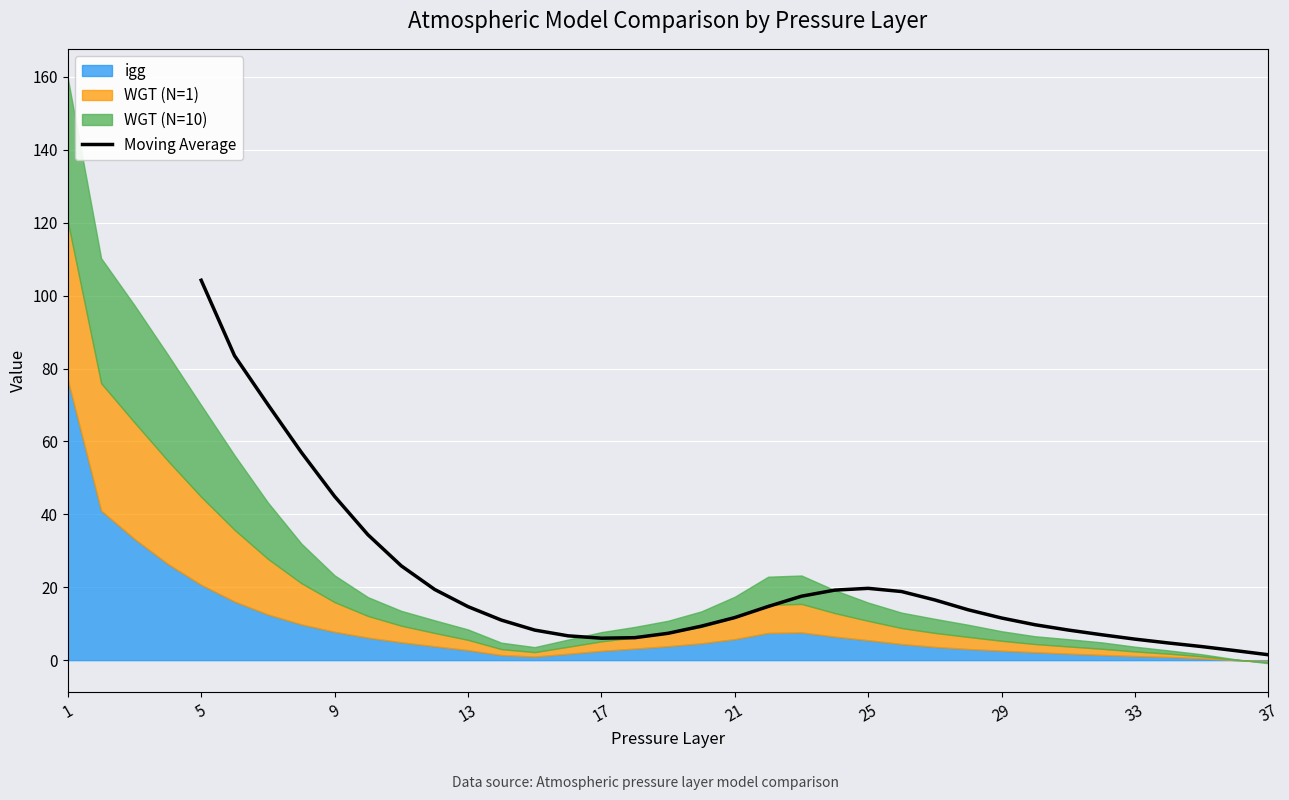

How many interior local valleys (lower than both neighbors) does the data have?

1